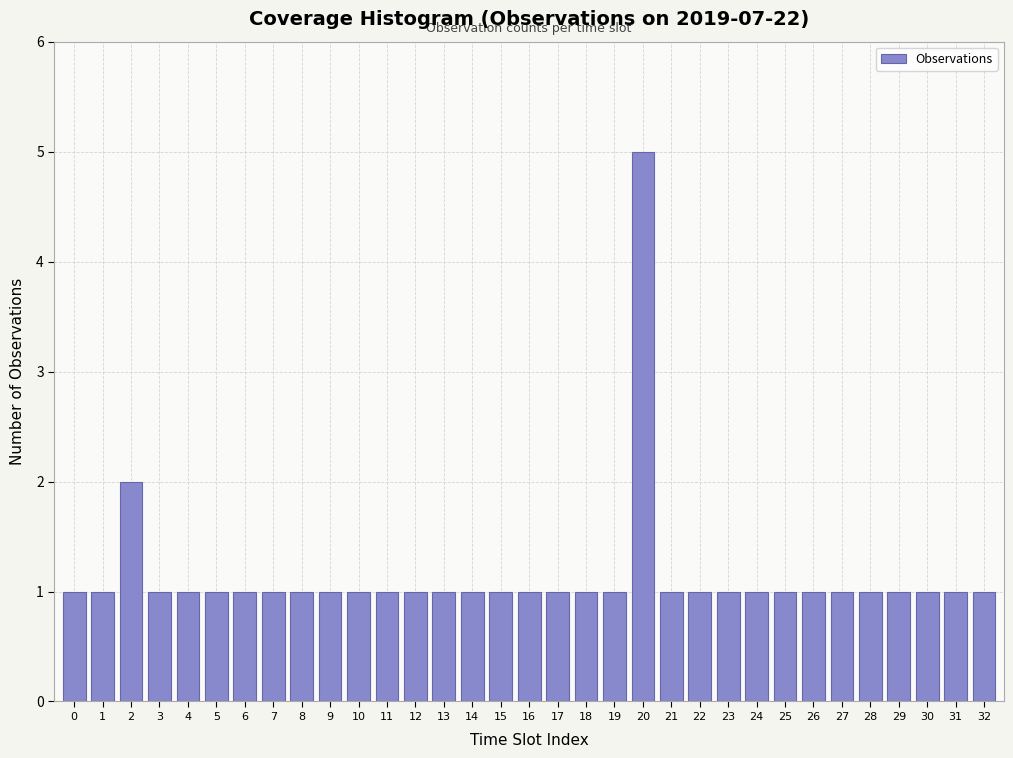

True or false: the data shows 1 at 31.

True